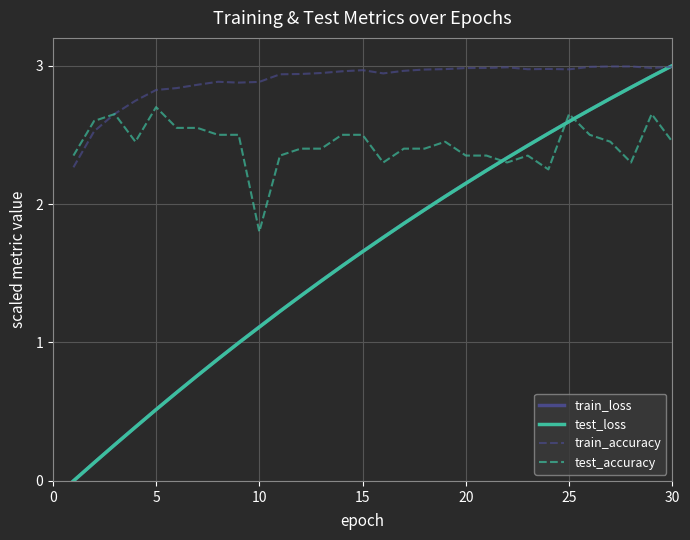

After their last crossing, which series has the higher values: train_loss or test_loss?

train_loss